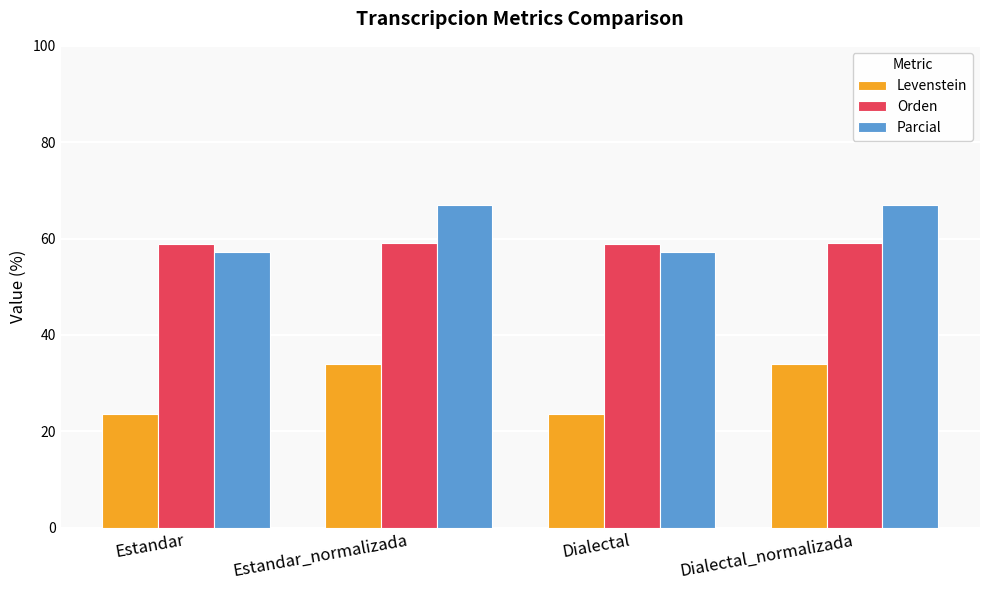

Between Dialectal and Dialectal_normalizada, which series saw the biggest shift?

Levenstein